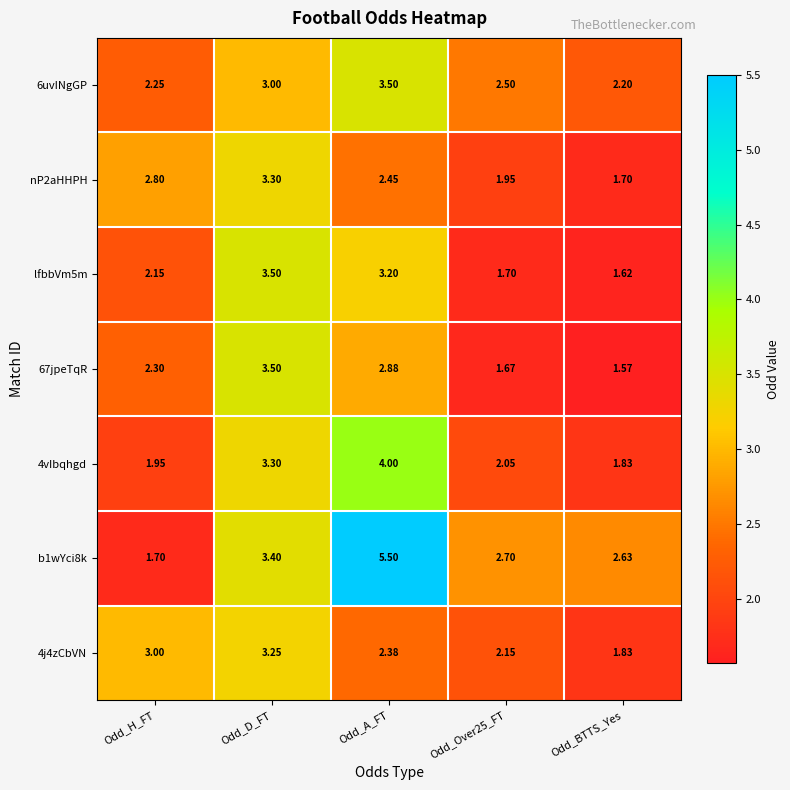

Which category has the lowest value across all series?

Odd_BTTS_Yes